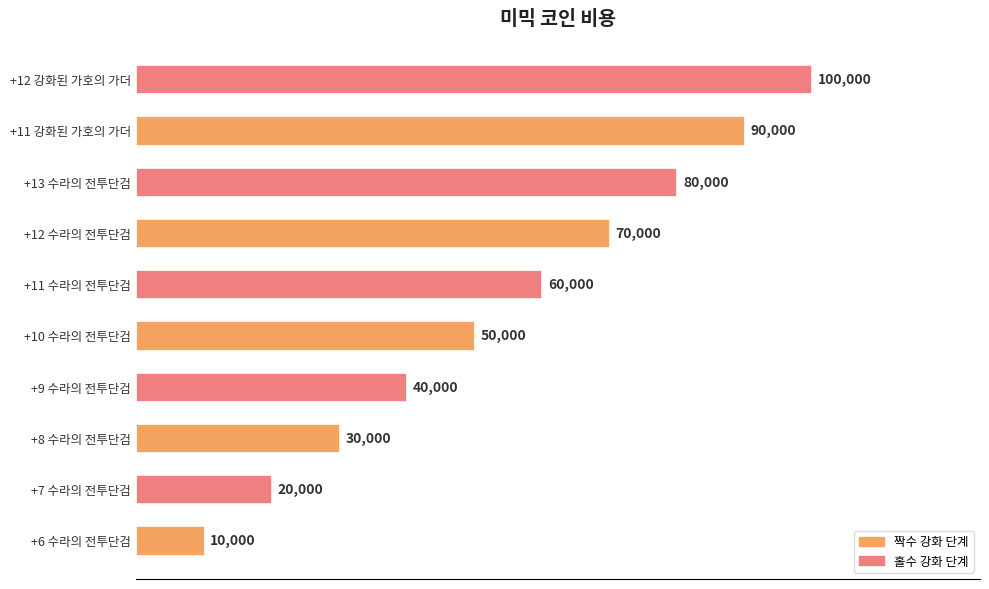

List the labels in order of value, largest first.

+12 강화된 가호의 가더, +11 강화된 가호의 가더, +13 수라의 전투단검, +12 수라의 전투단검, +11 수라의 전투단검, +10 수라의 전투단검, +9 수라의 전투단검, +8 수라의 전투단검, +7 수라의 전투단검, +6 수라의 전투단검